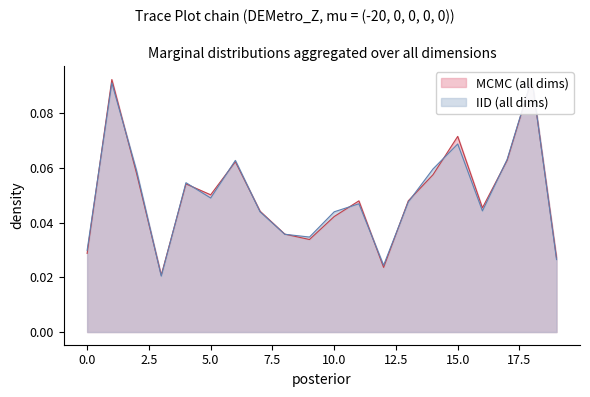

Reading left to right, transcribe all the data shown in this chart.

0_channel: 0=0.0	1=0.1	2=0.1	3=0.0	4=0.1	5=0.1	6=0.1	7=0.0	8=0.0	9=0.0	10=0.0	11=0.0	12=0.0	13=0.0	14=0.1	15=0.1	16=0.0	17=0.1	18=0.1	19=0.0
1_channel: 0=0.0	1=0.1	2=0.1	3=0.0	4=0.1	5=0.0	6=0.1	7=0.0	8=0.0	9=0.0	10=0.0	11=0.0	12=0.0	13=0.0	14=0.1	15=0.1	16=0.0	17=0.1	18=0.1	19=0.0